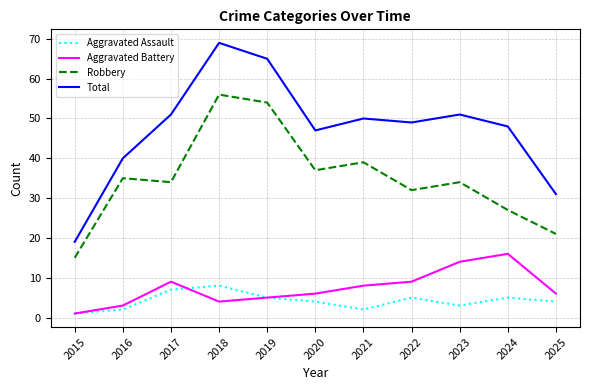

Which category has the lowest value across all series?

2015